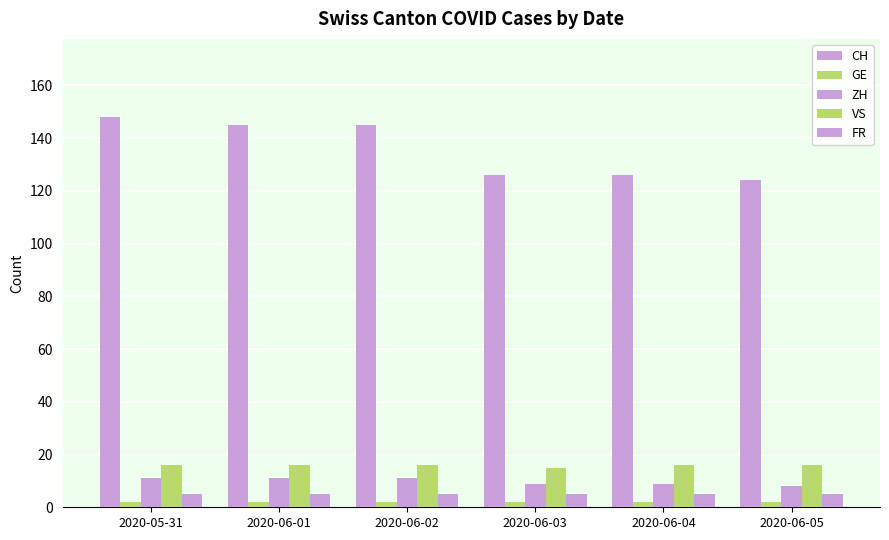

What is the spread (max minus min) of values at 2020-06-04?

124